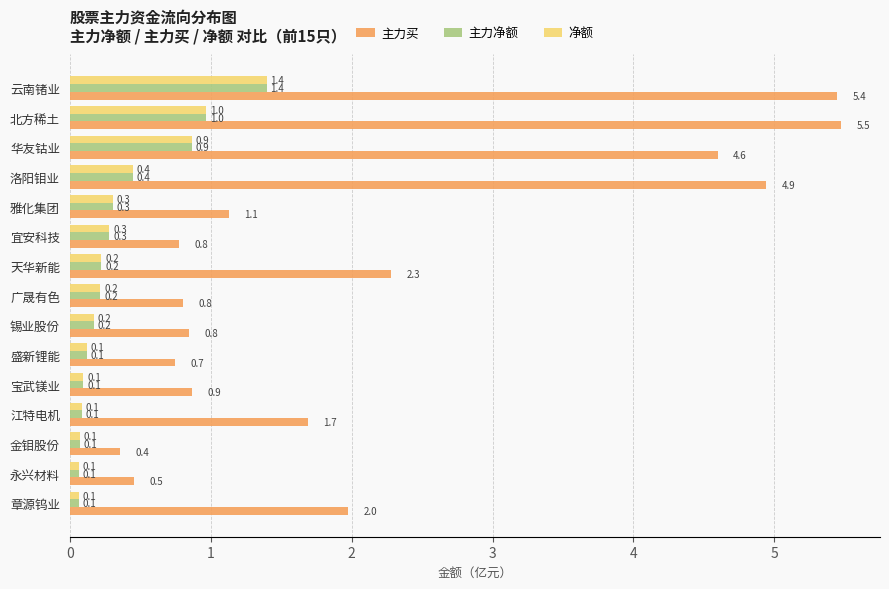

Is the value of 主力买 at 北方稀土 greater than the value of 净额 at 雅化集团?

Yes